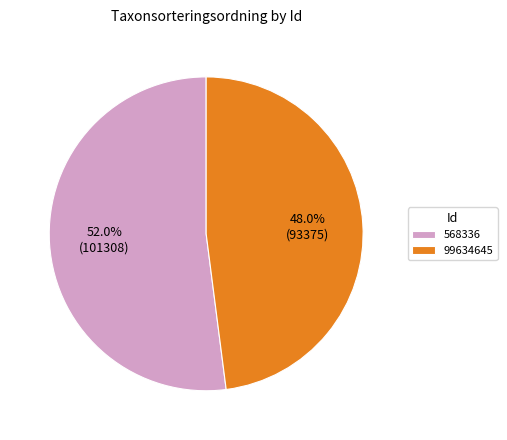

How many segments does this pie chart have?

2